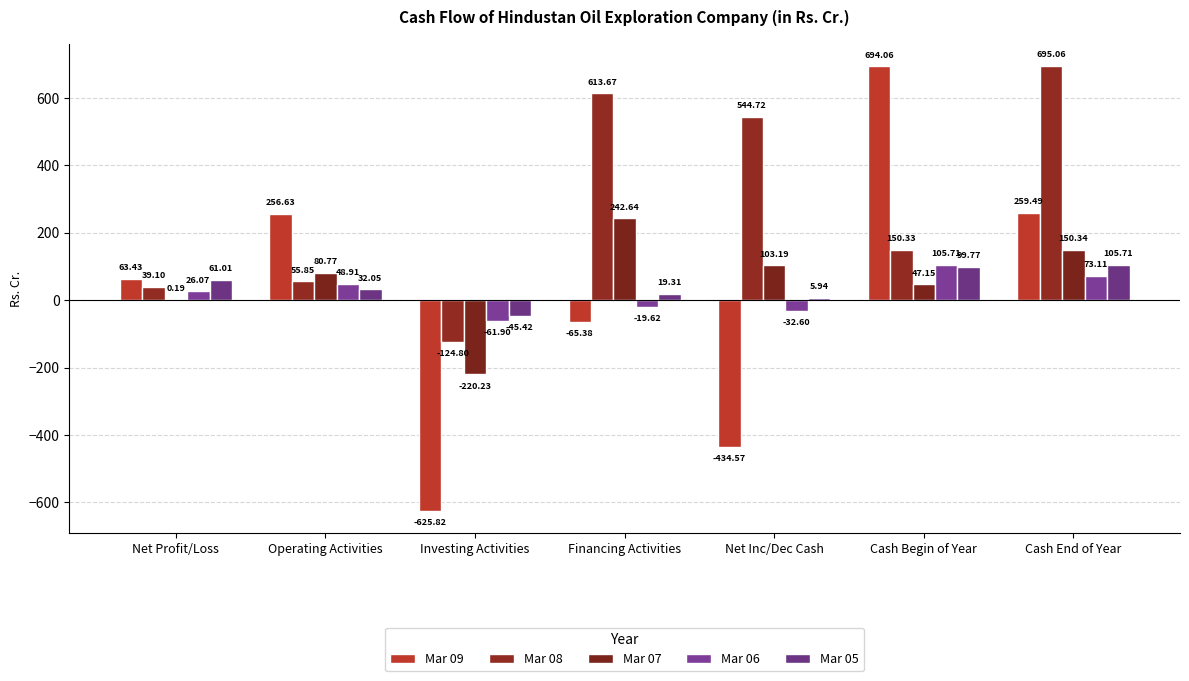

At which category is the sum across all series the highest?

Cash End of Year